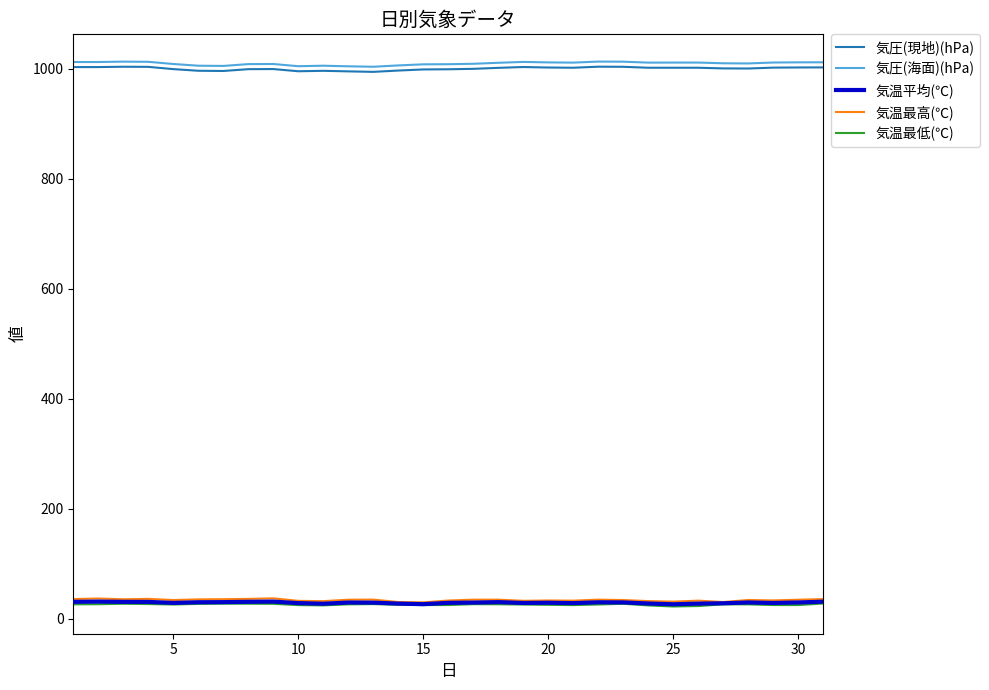

How many categories are shown in the chart?

31